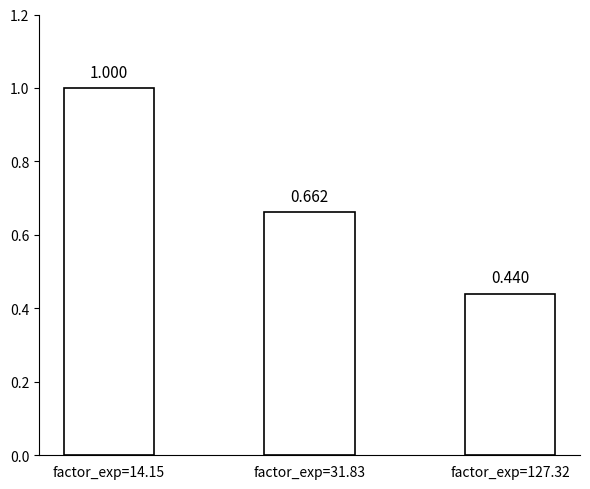

Is it true that the value at factor_exp=31.83 is 0.4?

False